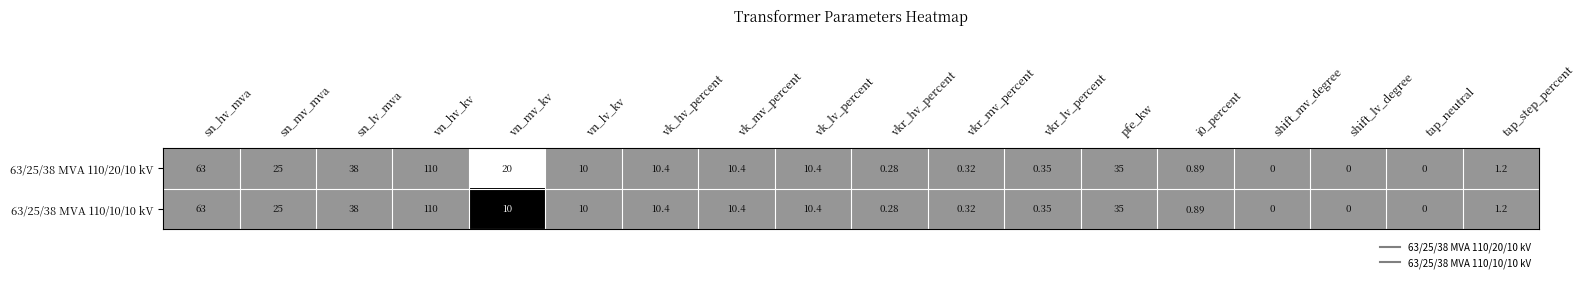

At which label does 63/25/38 MVA 110/20/10 kV reach its peak?

vn_hv_kv